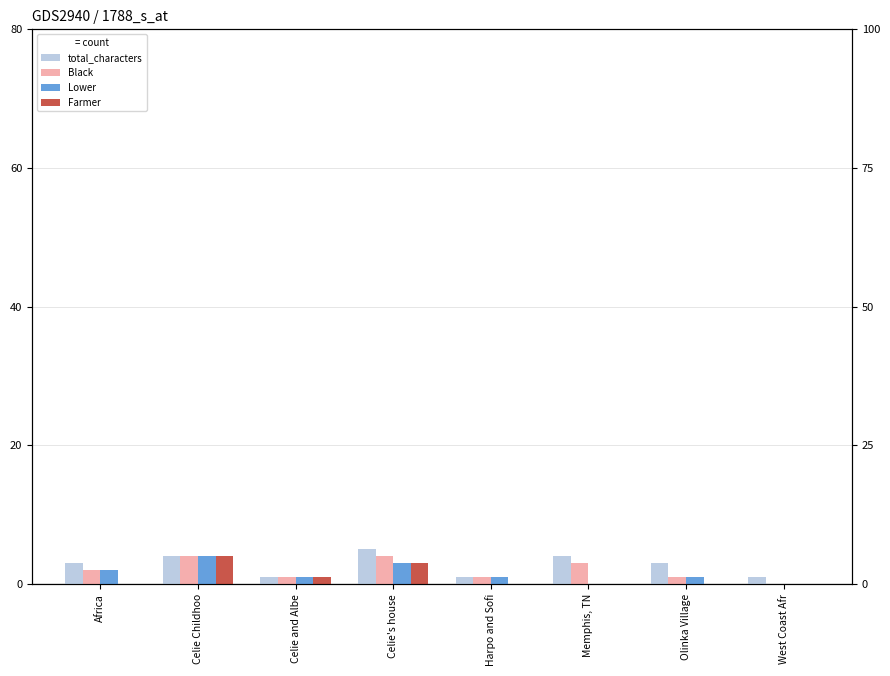

Between Celie Childhoo and West Coast Afr, which is larger?

Celie Childhoo